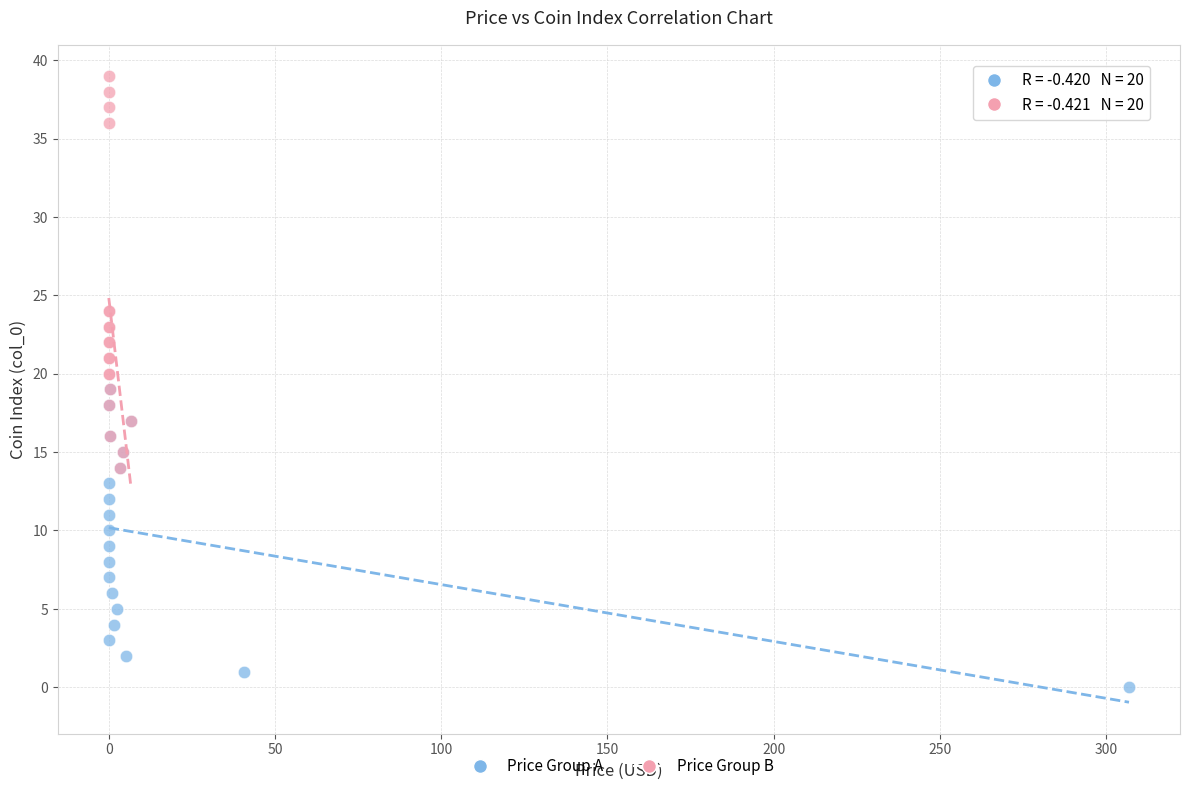

Which series contains the lowest Y value?

Price Group A